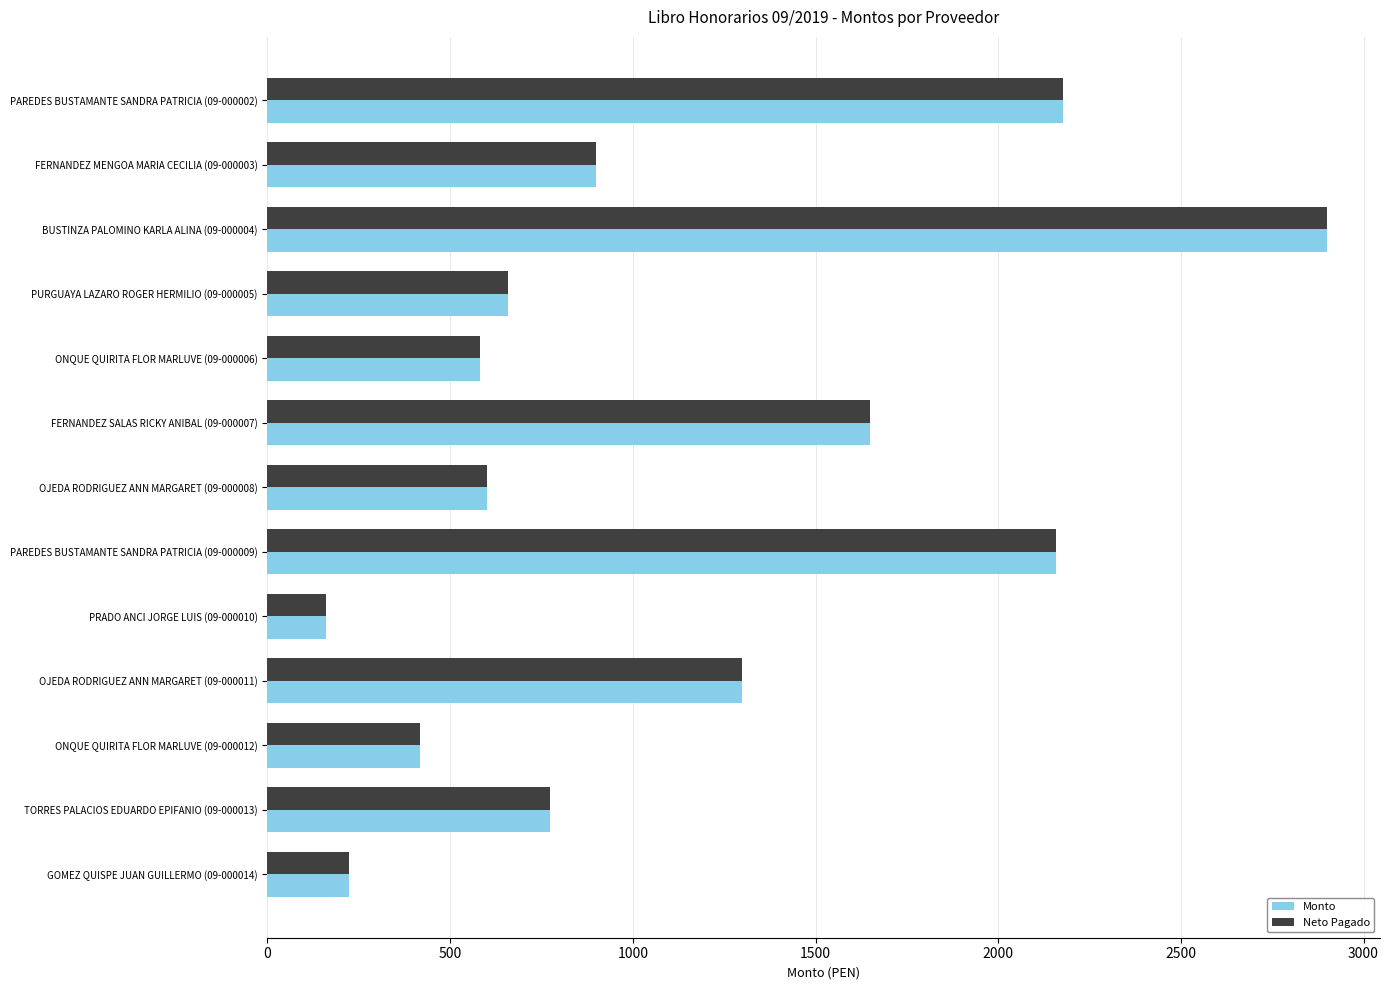

What is the difference between the second highest and minimum values in the Neto Pagado series?

2016.4